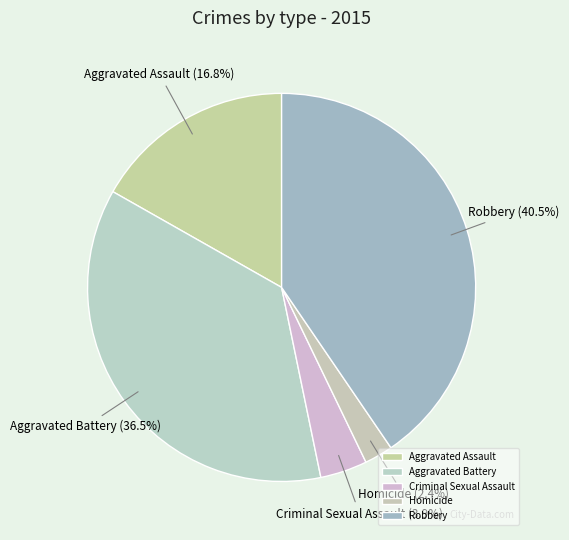

True or false: Homicide accounts for 14% of the total.

False